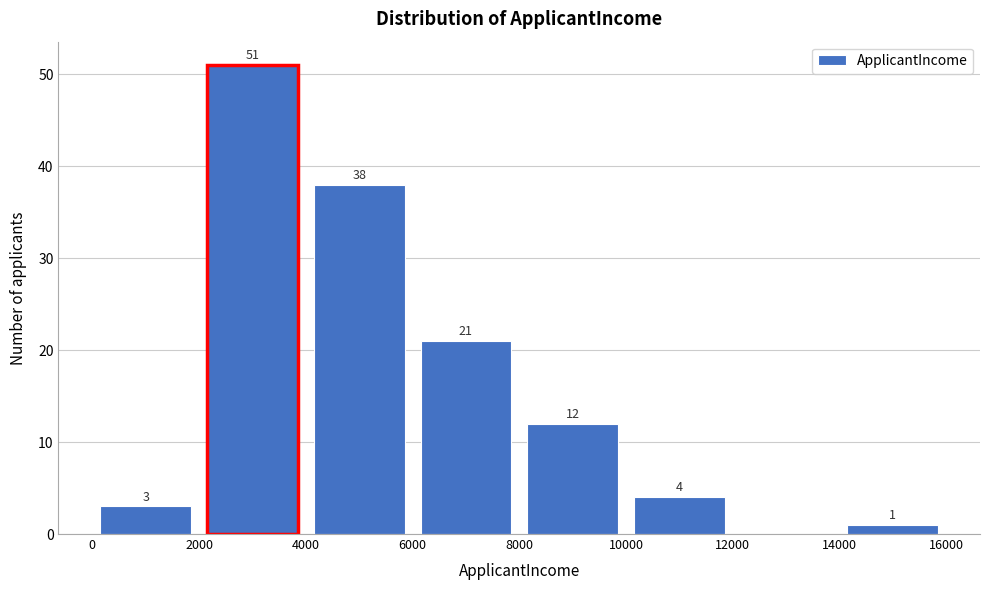

Over which range of the x-axis is the bar tallest?

2000 to 4000